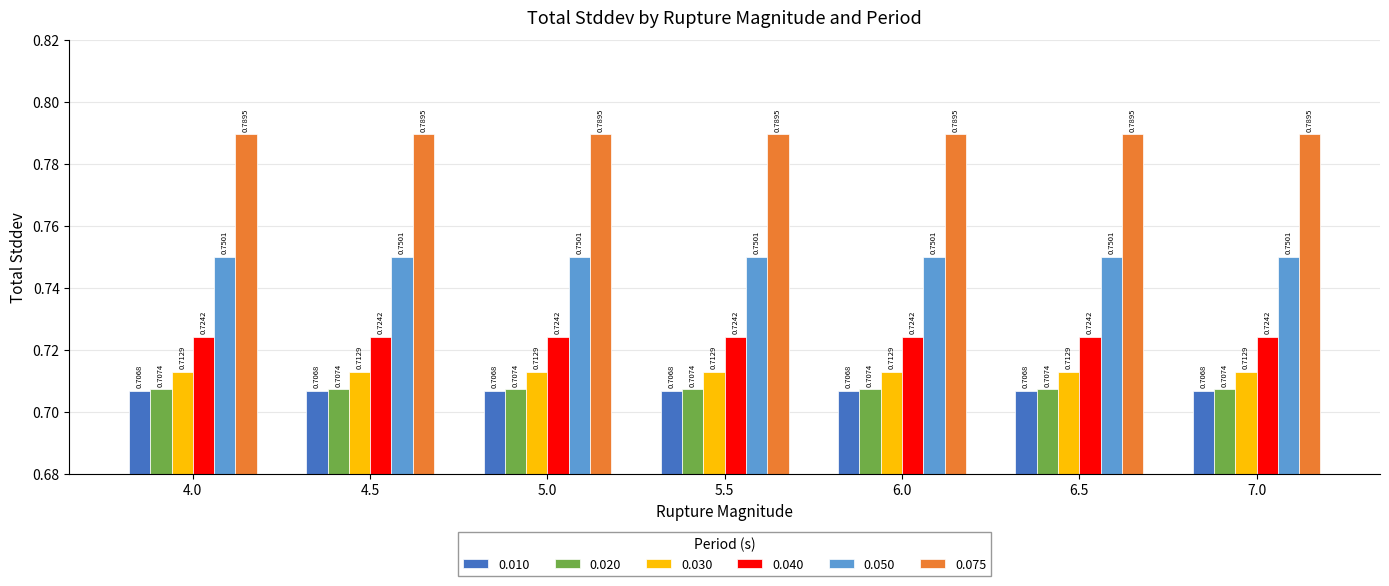

Rank the series by their maximum value, from highest to lowest.

0.075, 0.050, 0.040, 0.030, 0.020, 0.010